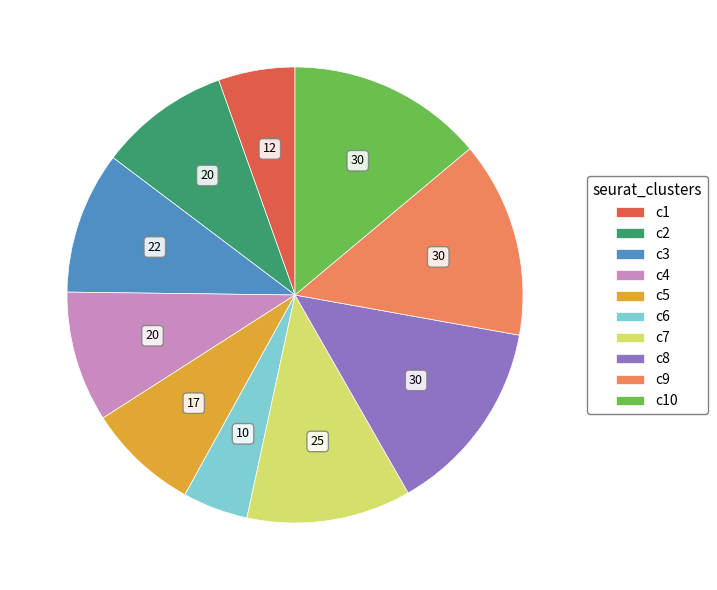

True or false: c9 accounts for 14% of the total.

True